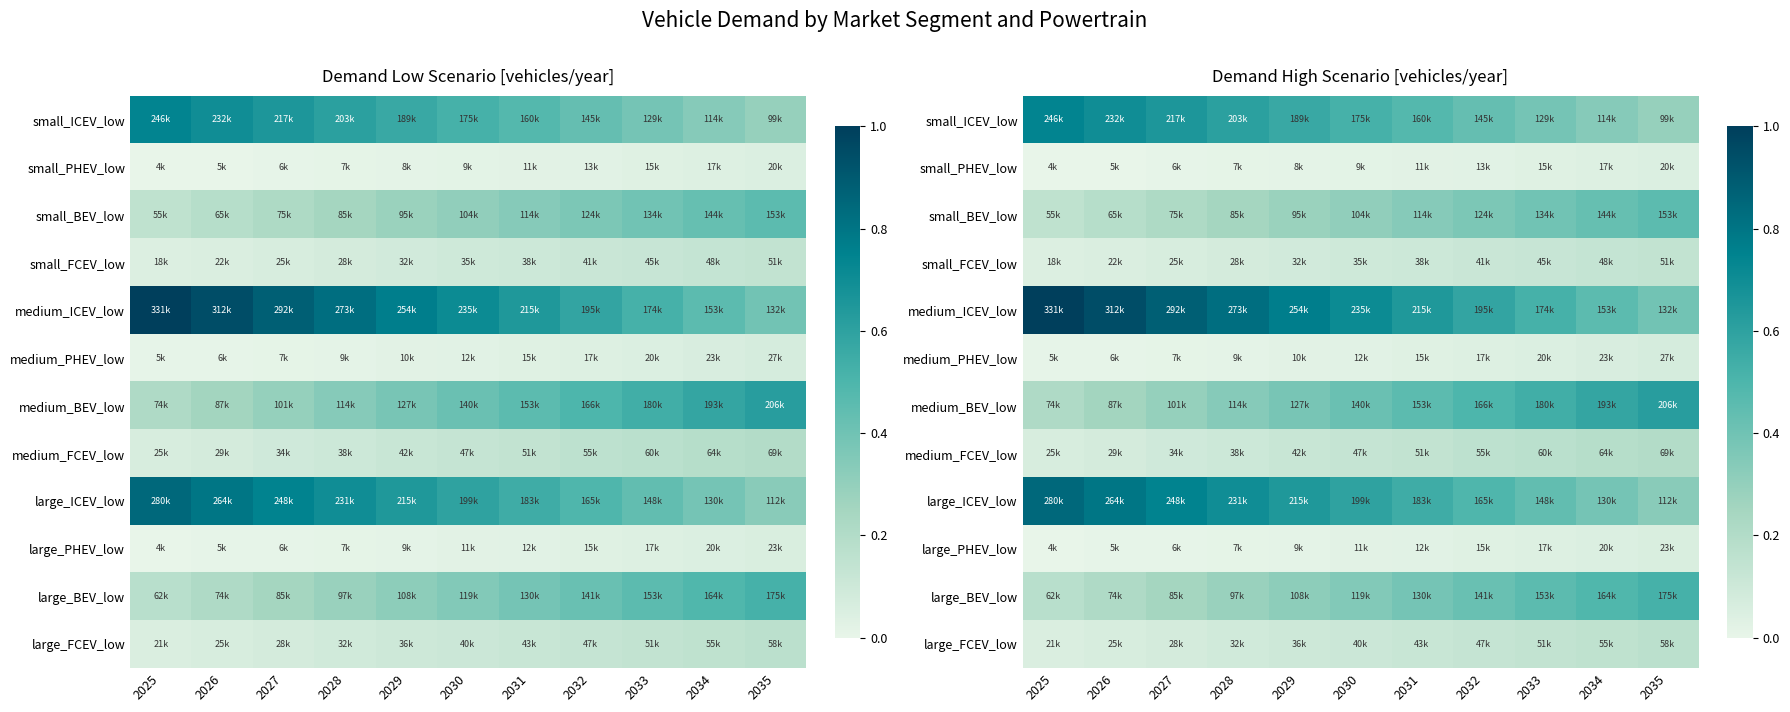

The large_PHEV_low series shows 0.0 at 2026. True or false?

True